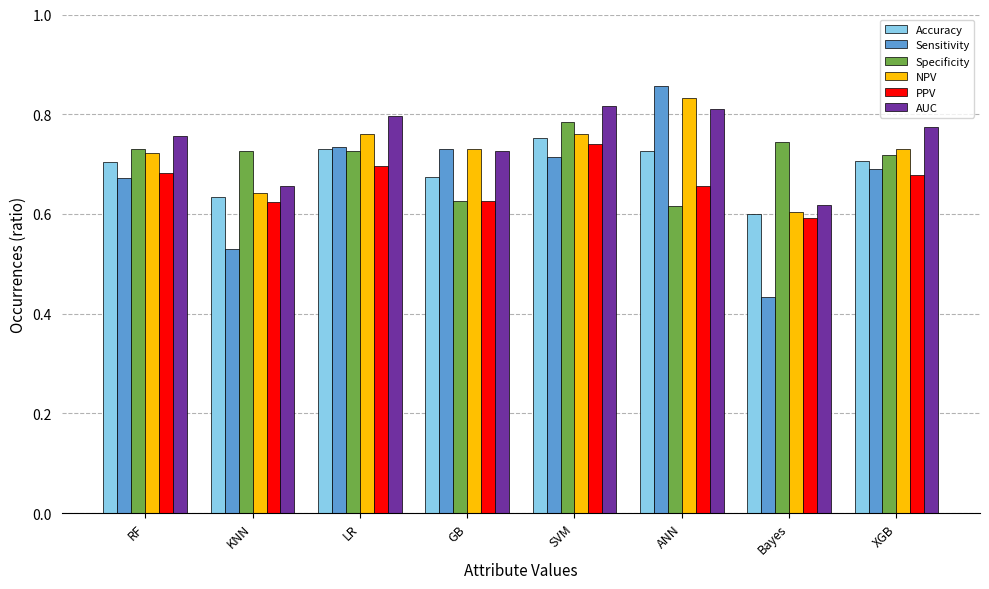

Does the chart contain stacked bars?

No